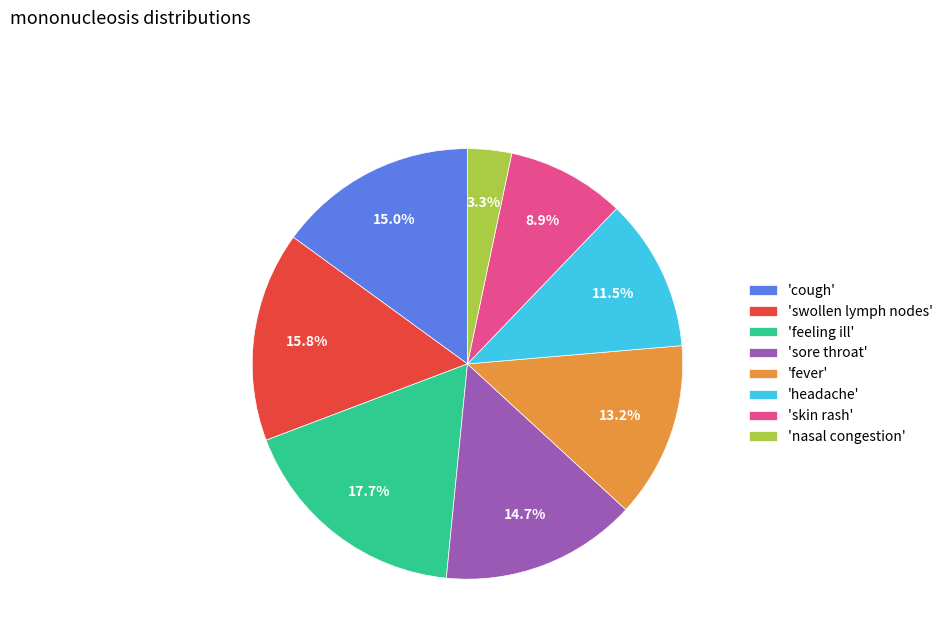

Is there a majority slice in this chart?

No